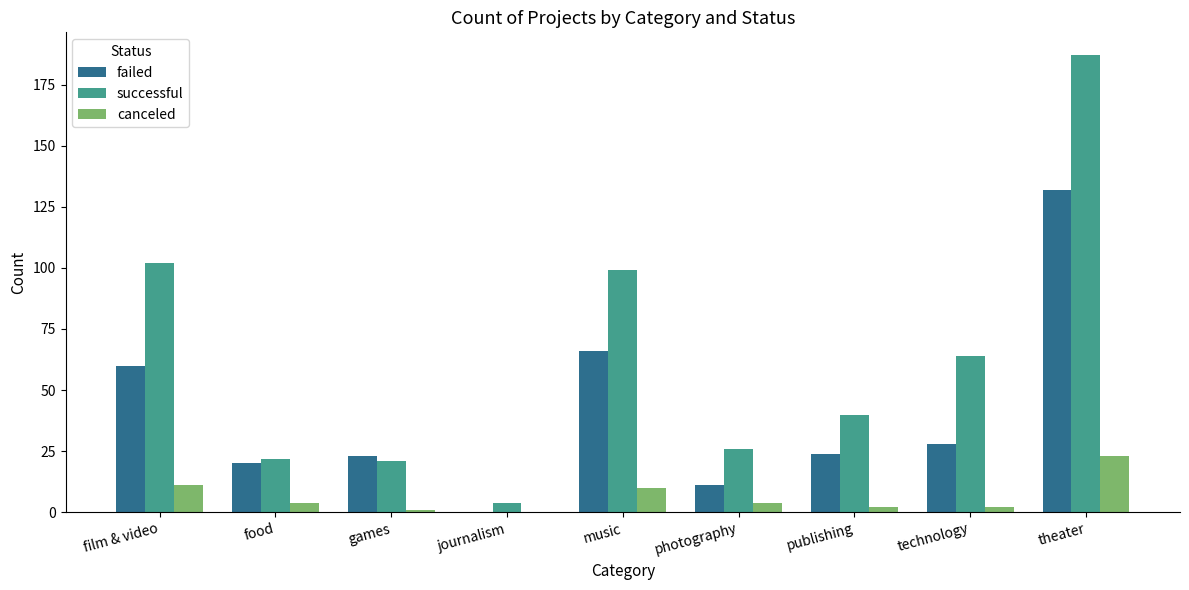

Which category has the highest value in the canceled series?

theater